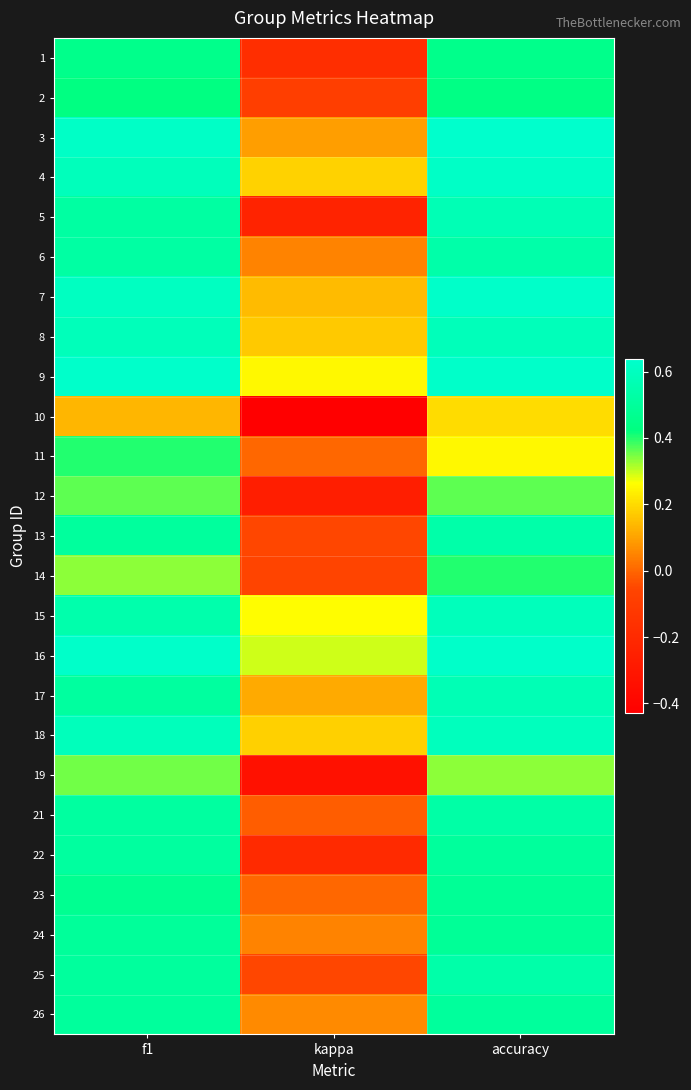

What is the minimum value shown in the chart?

-0.4